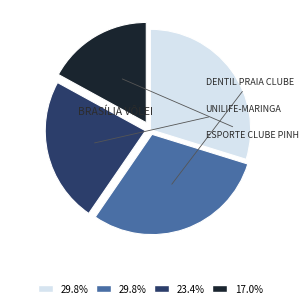

Is there any slice that represents more than half of the pie?

No